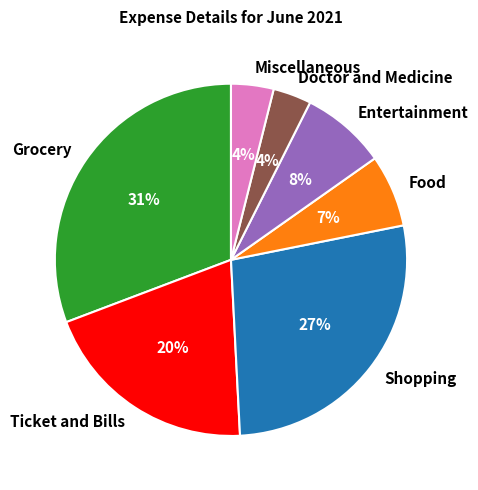

What percentage is the Miscellaneous slice, to the nearest percent?

4%